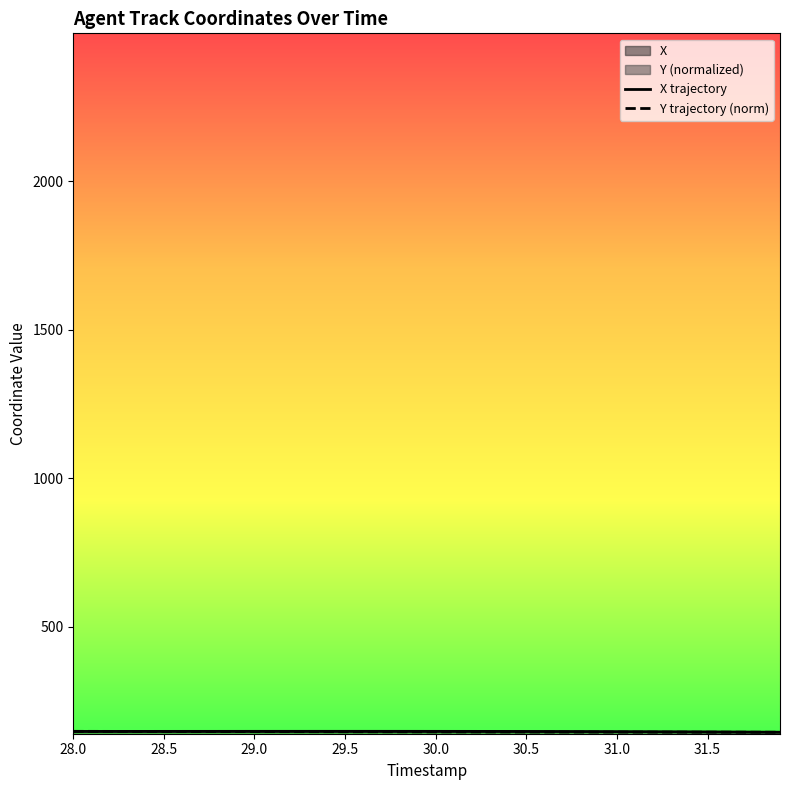

What value does the X series have at 28.5?

148.5